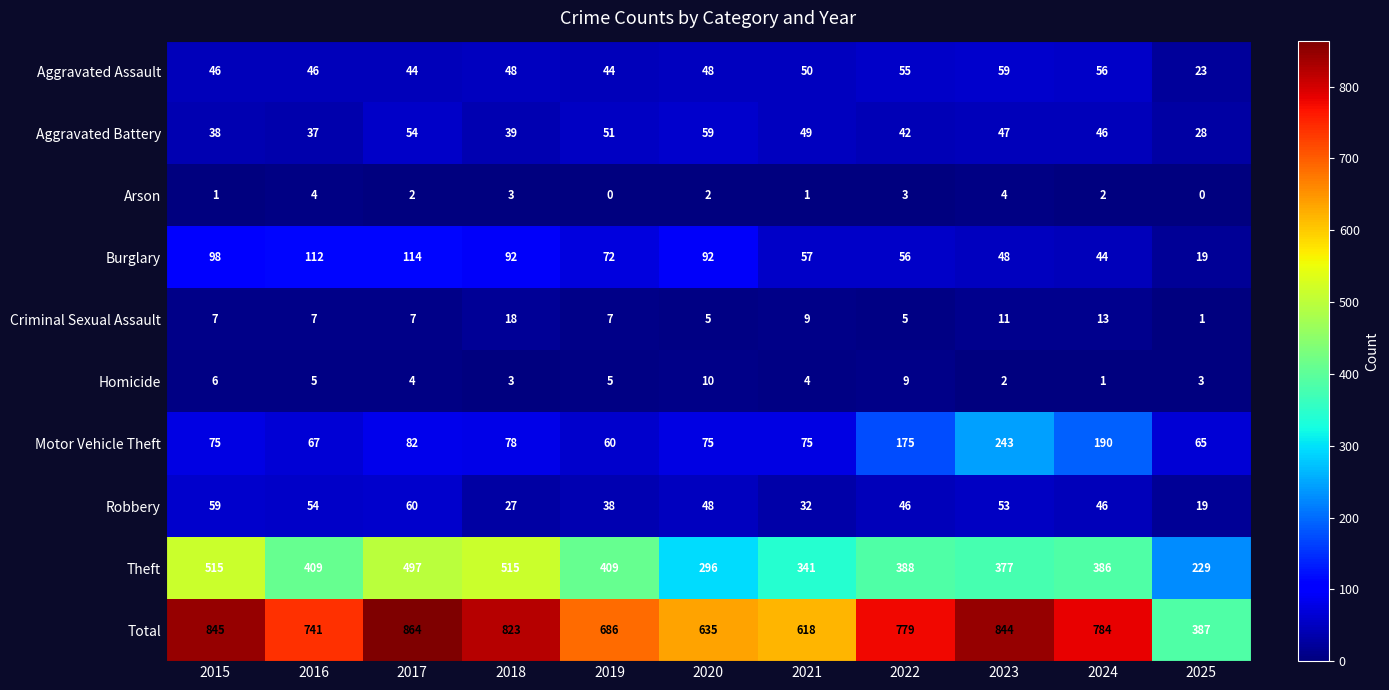

What value does the Criminal Sexual Assault series have at 2018, to the nearest 5?

20